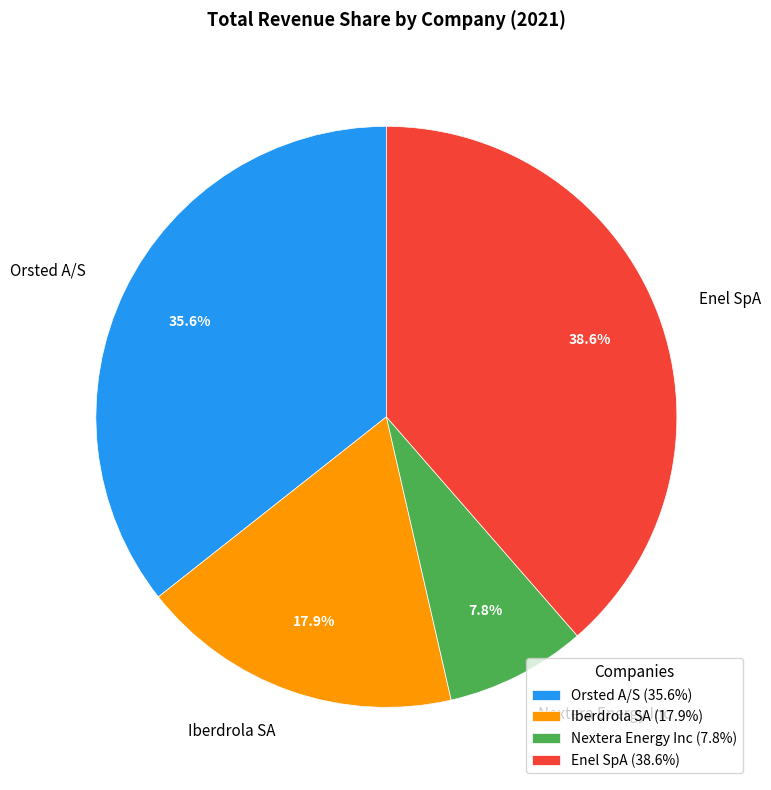

Is it true that Iberdrola SA is 18% of the pie?

True